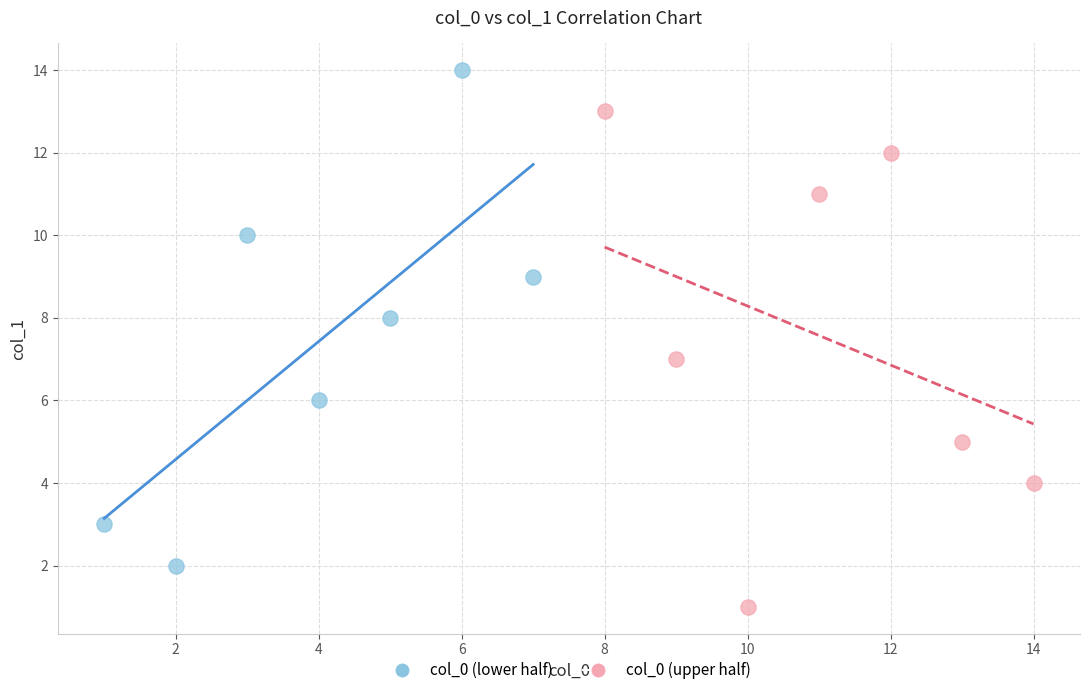

Which series reaches the maximum Y coordinate?

col_0 (lower half)